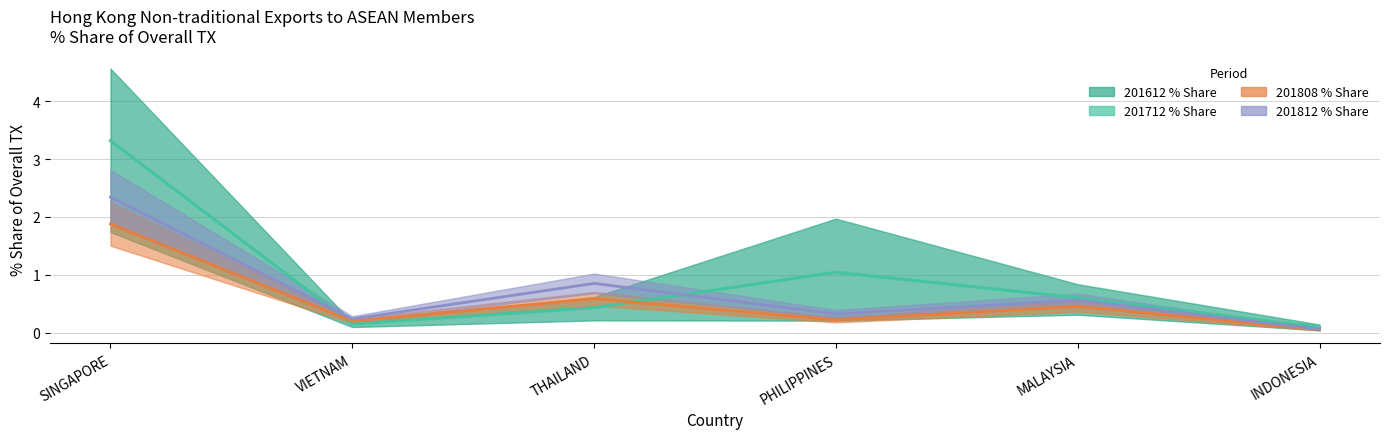

Which category has the highest value across all series?

SINGAPORE